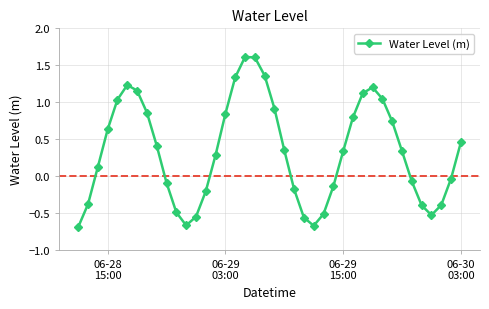

What is the value of the 23rd point from the left?

-0.2